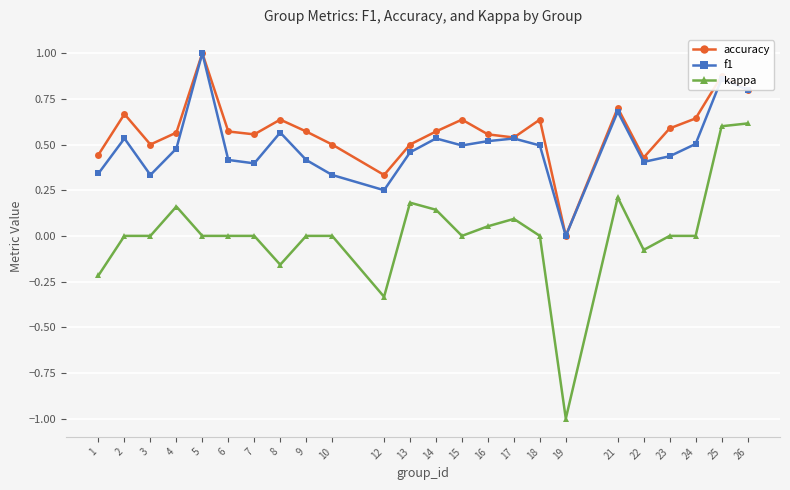

Is the value of accuracy at 18 greater than the value of f1 at 3?

Yes